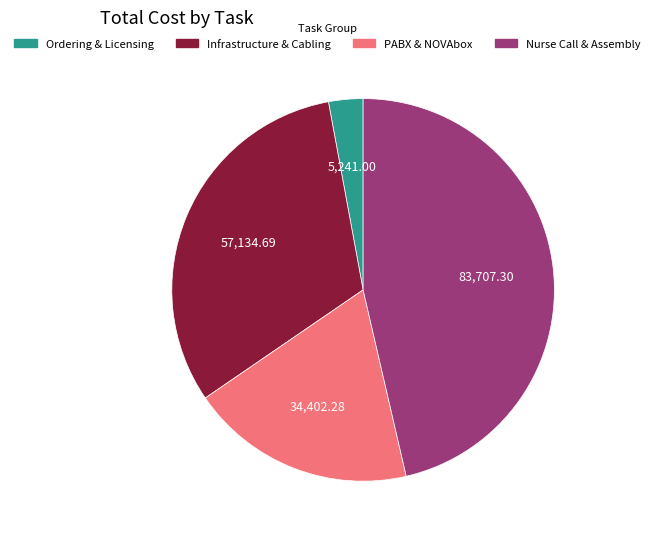

Does any single category account for the majority?

No